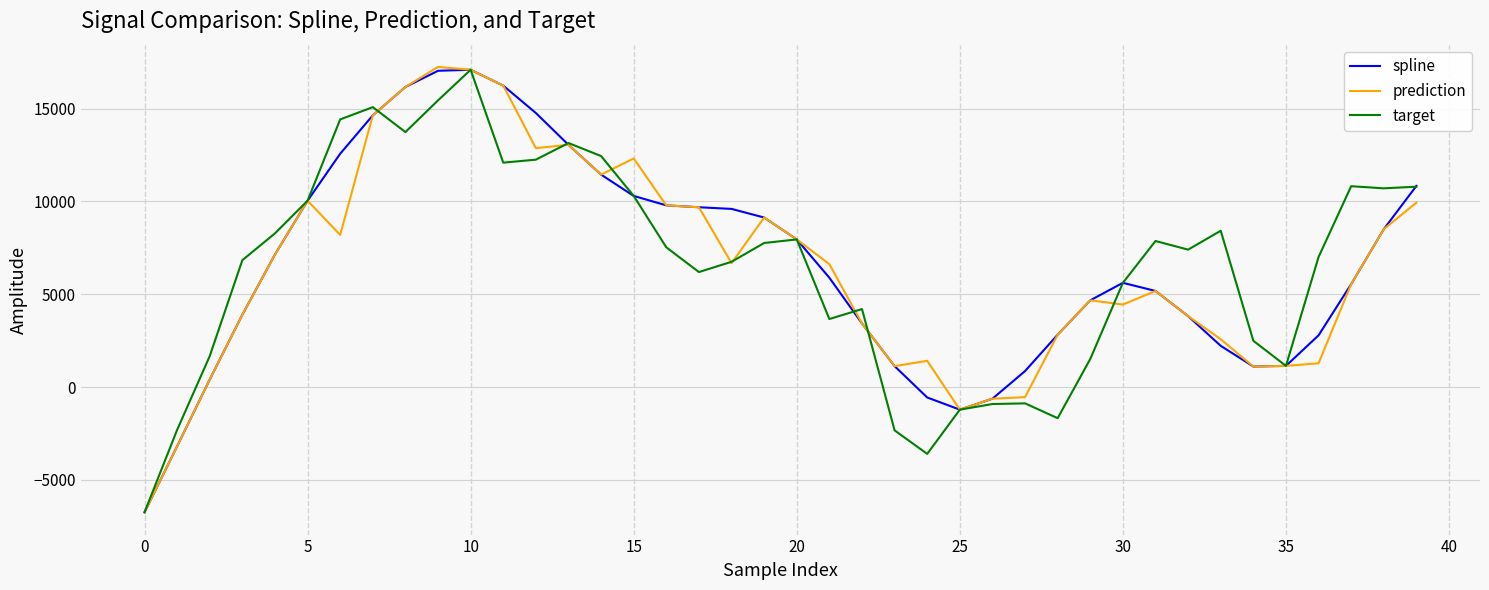

What is the maximum value for prediction?

17245.4